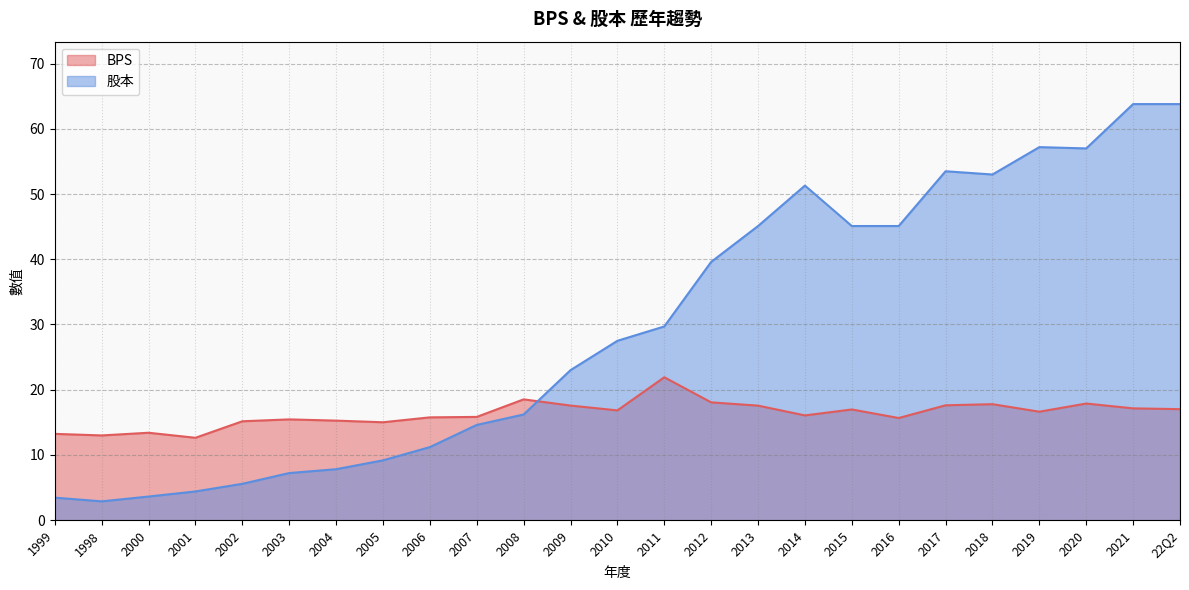

How many interior local valleys does the BPS series have?

7